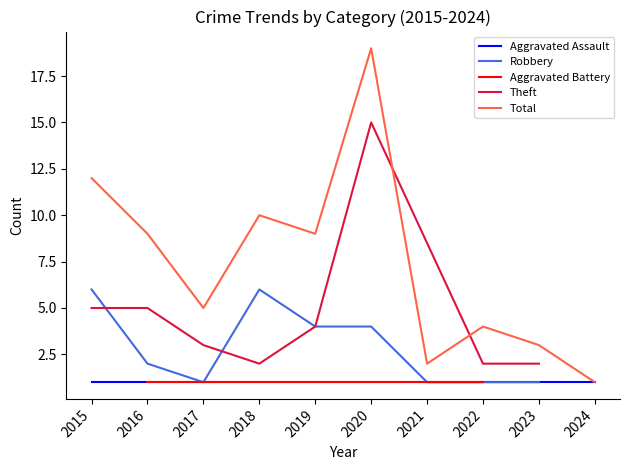

The Total series shows 1 at 2024. True or false?

True